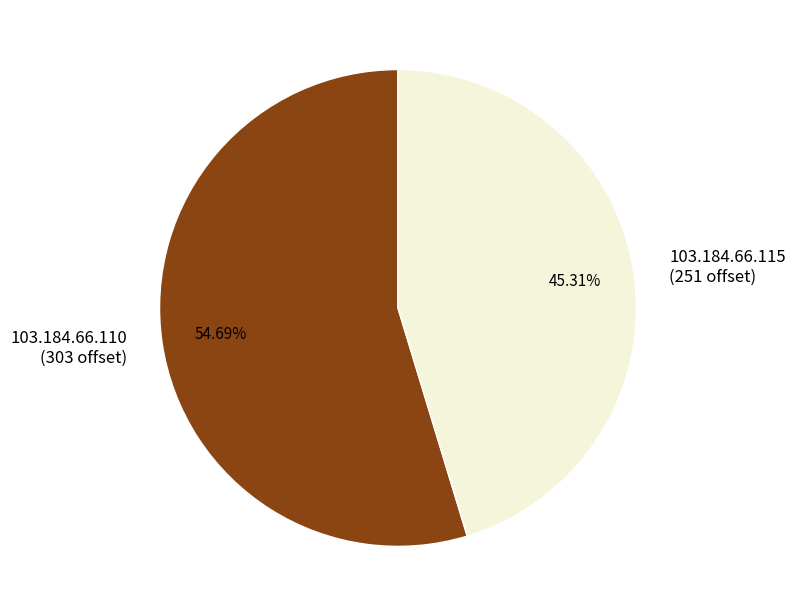

True or false: 103.184.66.115 accounts for 40% of the total.

False